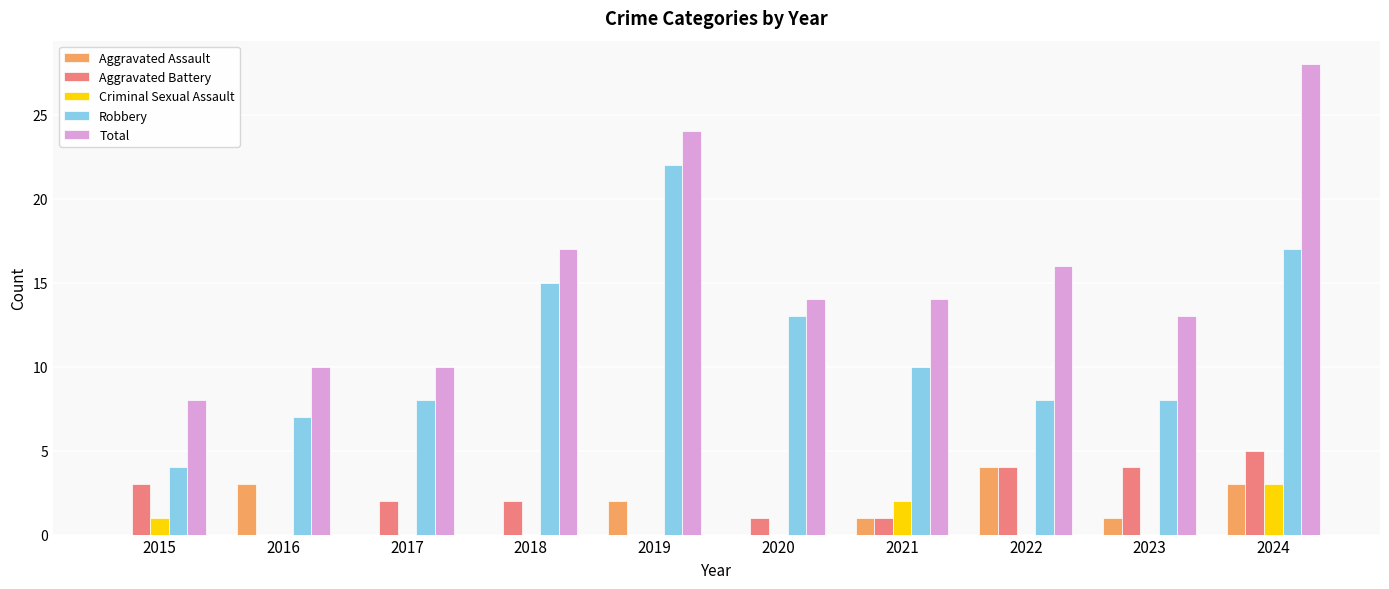

Reading left to right, extract all data points from this chart.

Aggravated Assault: 0	3	0	0	2	0	1	4	1	3
Aggravated Battery: 3	0	2	2	0	1	1	4	4	5
Criminal Sexual Assault: 1	0	0	0	0	0	2	0	0	3
Robbery: 4	7	8	15	22	13	10	8	8	17
Total: 8	10	10	17	24	14	14	16	13	28